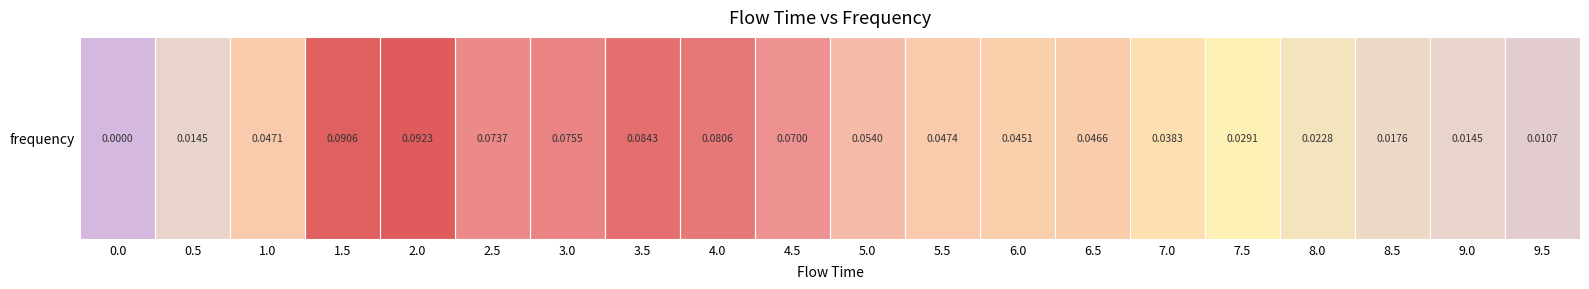

The value at 4.0 is 0.1. True or false?

False